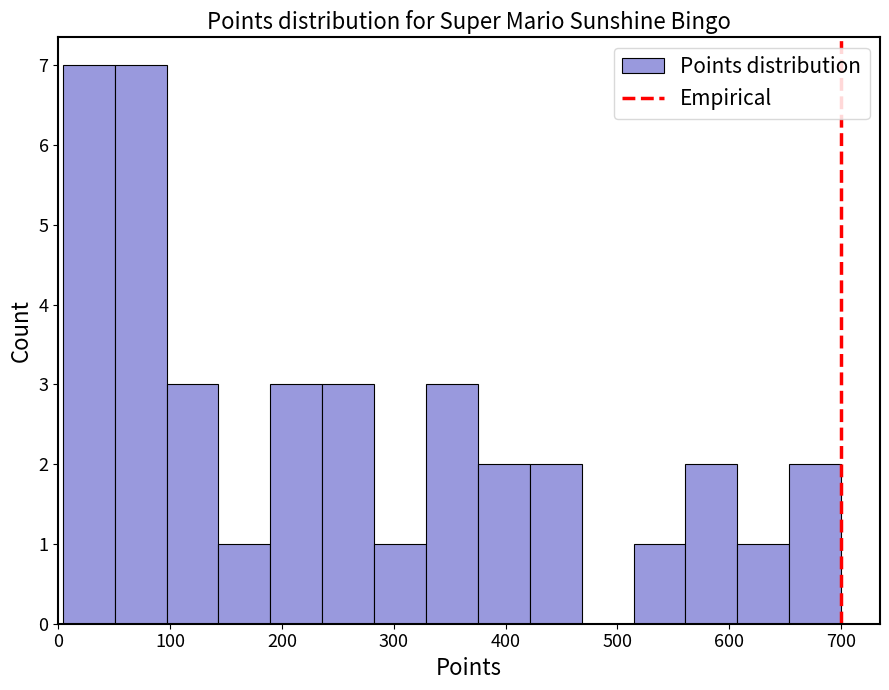

What is the height of the bar covering 240 to 280 on the x-axis? Neither the bar edges nor the heights are printed on the chart, so give them approximately, as read against the axes.

3